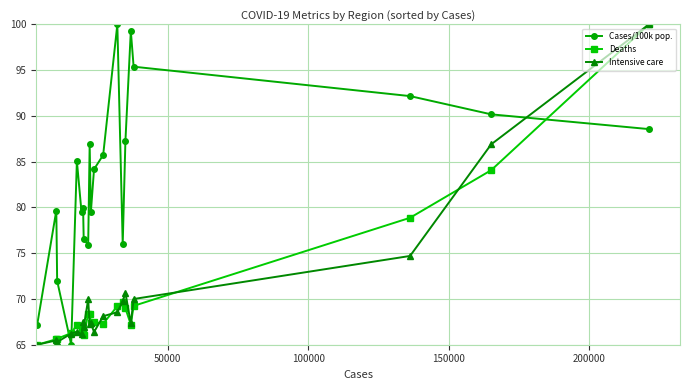

What is the value of the Deaths point at the 1st from the left?

65.0